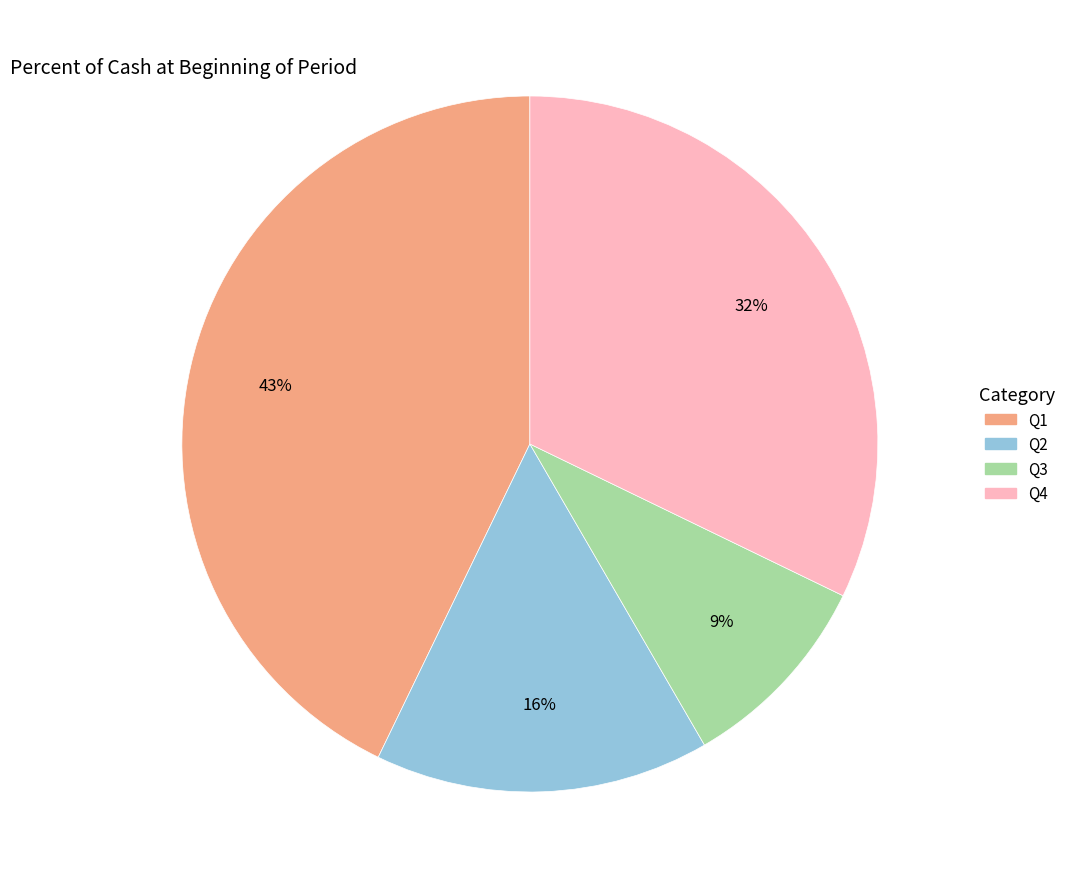

Does any single category account for the majority?

No